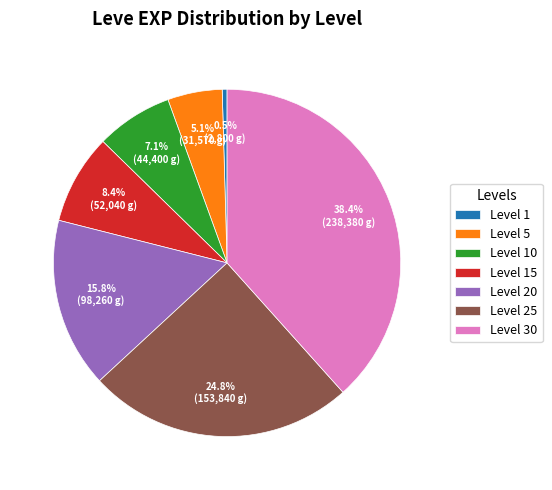

Between Level 20 and Level 1, which is larger?

Level 20